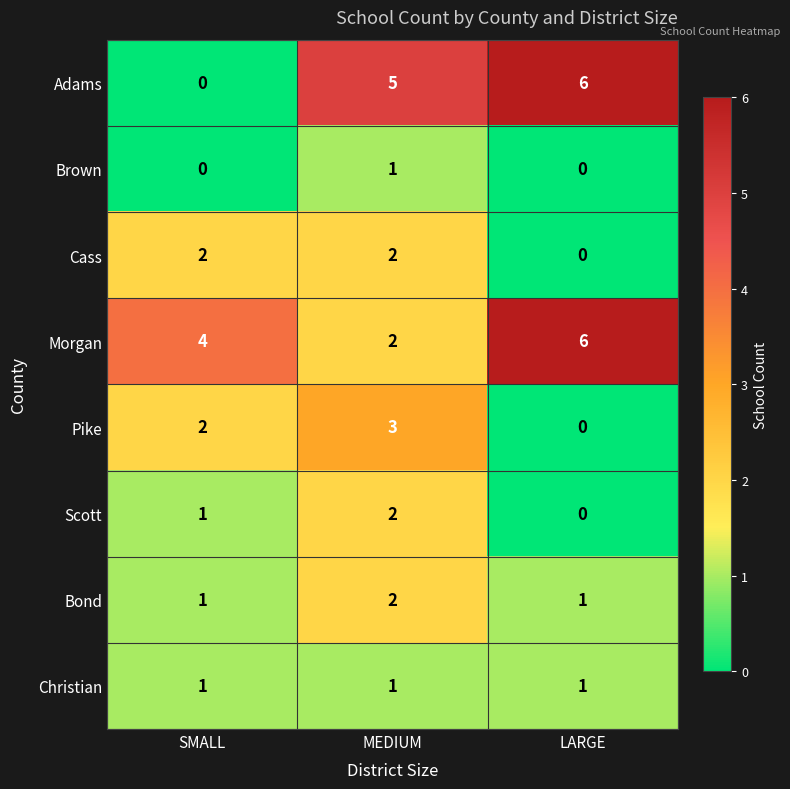

Which series has the largest total across all categories?

Morgan